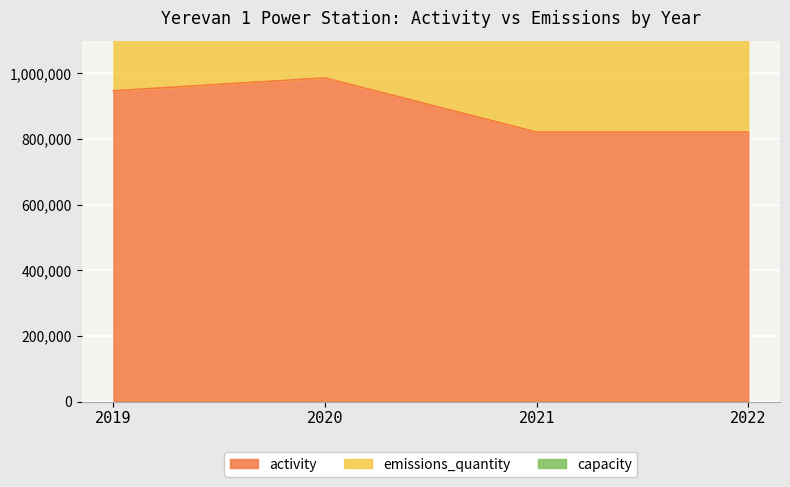

What is the spread (max minus min) of values at 2019?

437000